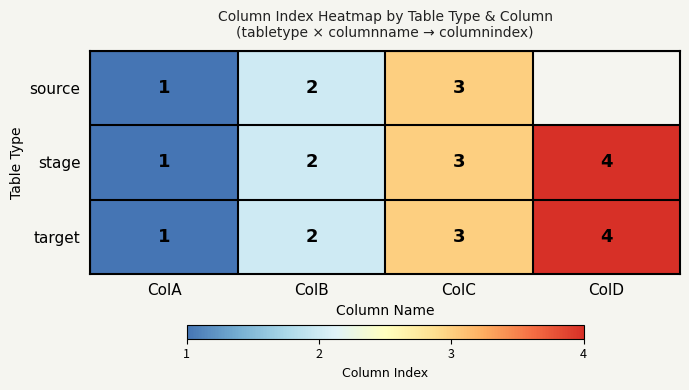

How many data points in target are less than 3?

2